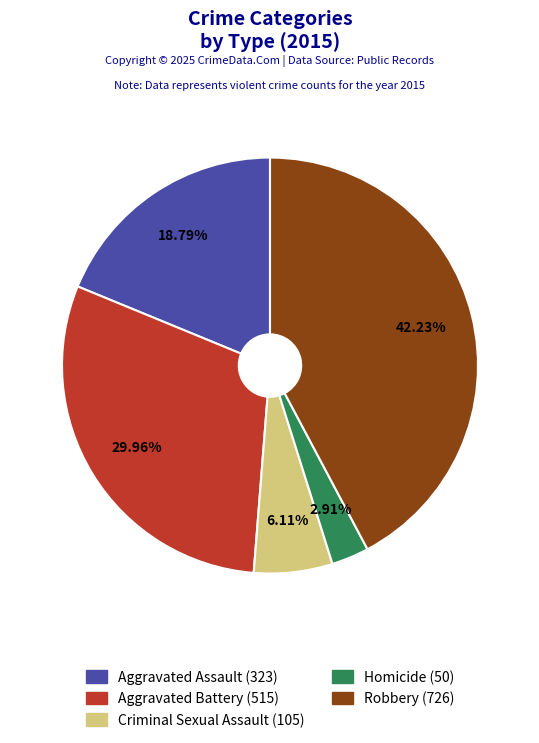

The Aggravated Assault slice represents 28% of the pie. True or false?

False